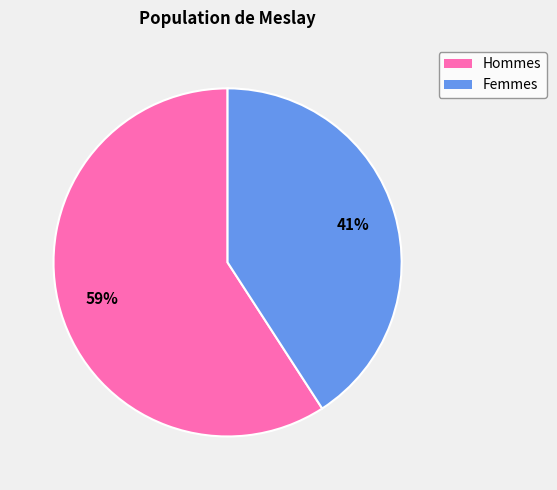

To the nearest percent, what is the difference between the largest and smallest slice percentages?

18%